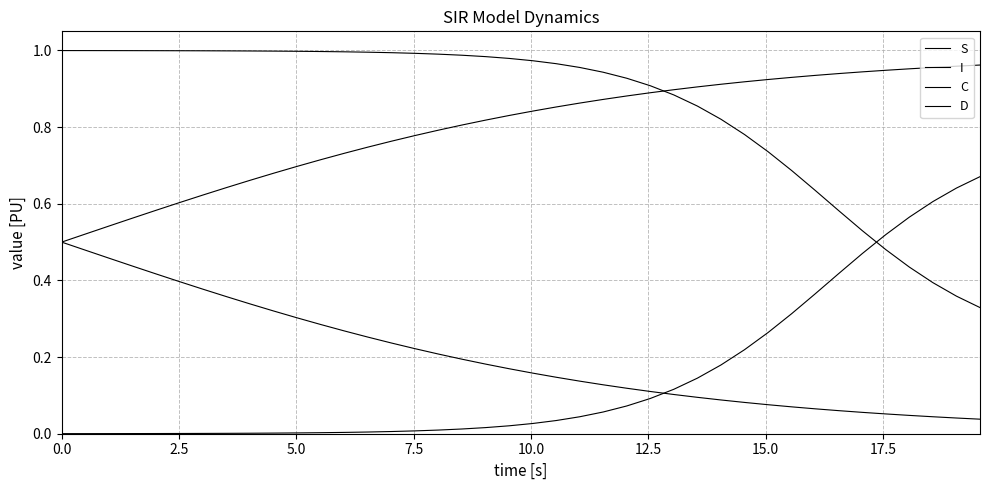

Does the chart have visible grid lines?

Yes